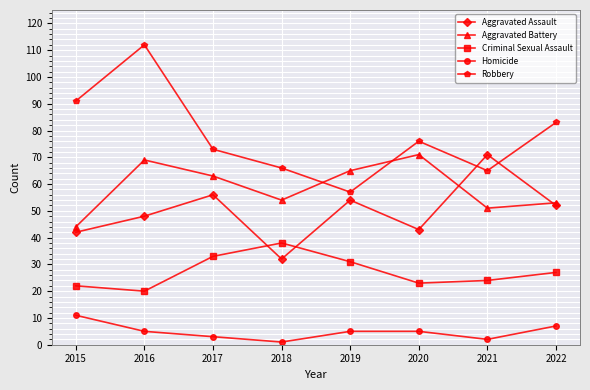

In Homicide, how many points are lower than both neighbors (excluding endpoints)?

2